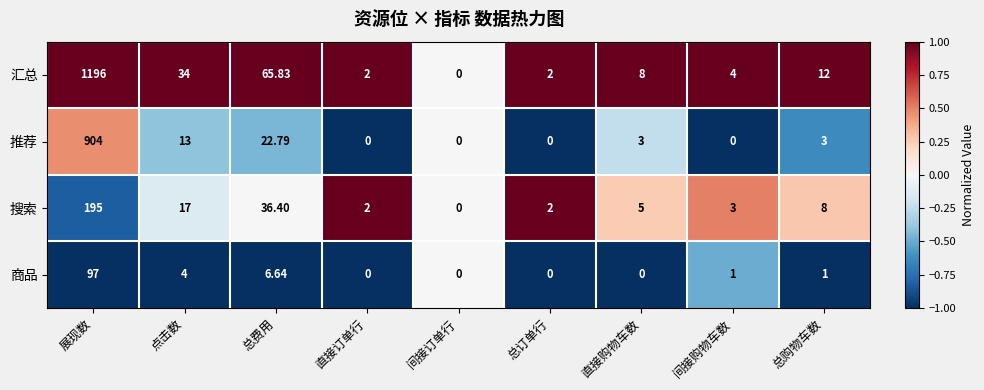

At which label does 商品 reach its peak?

展现数